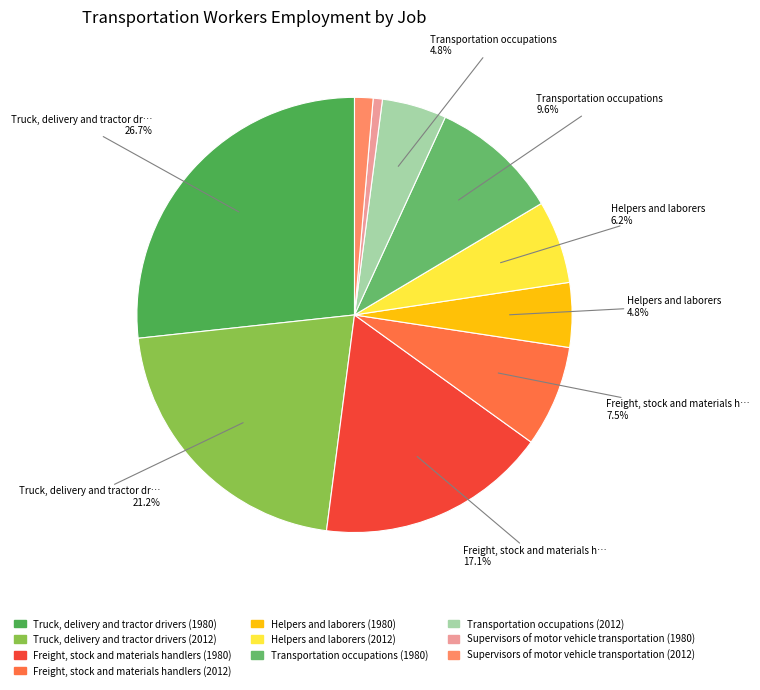

To the nearest percent, what is the average slice percentage?

10%